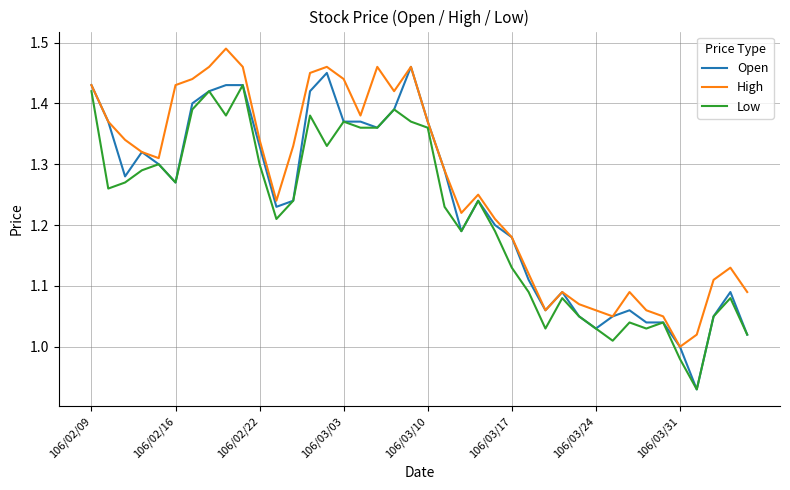

Which series has the largest total across all categories?

High